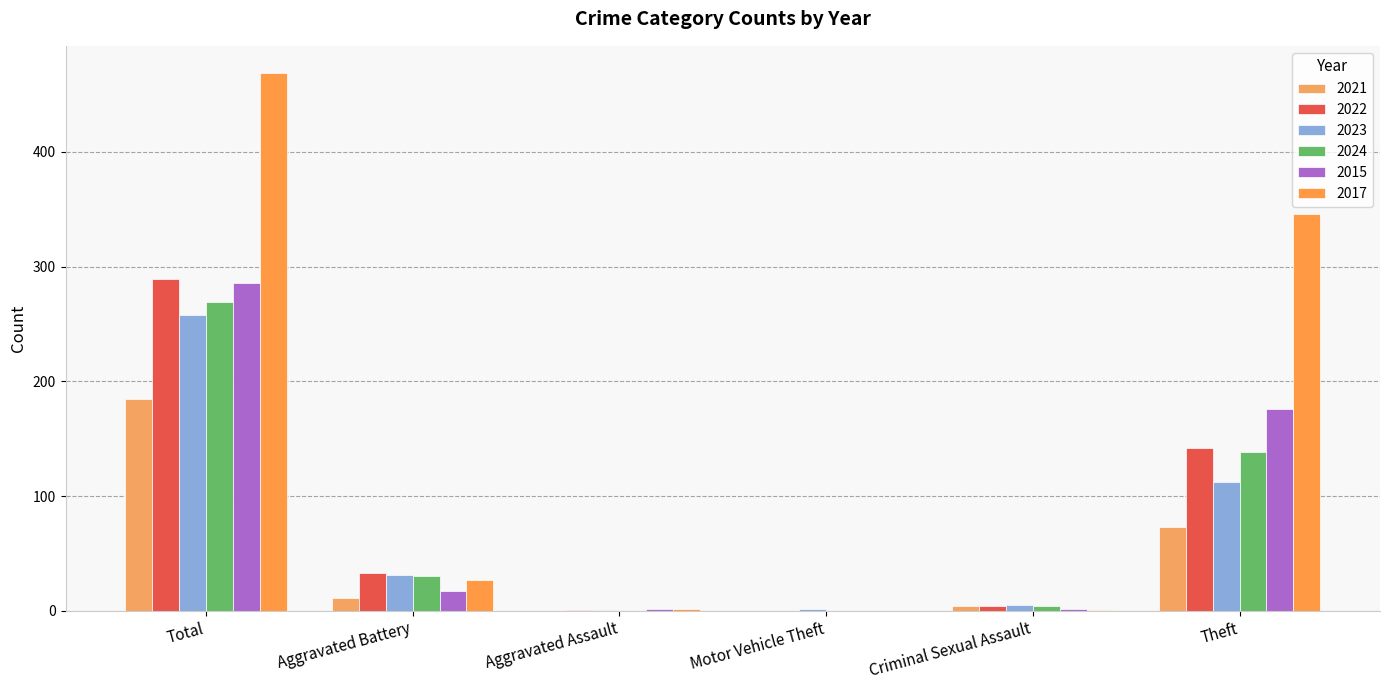

Where does the 2015 series first go above 17?

Total